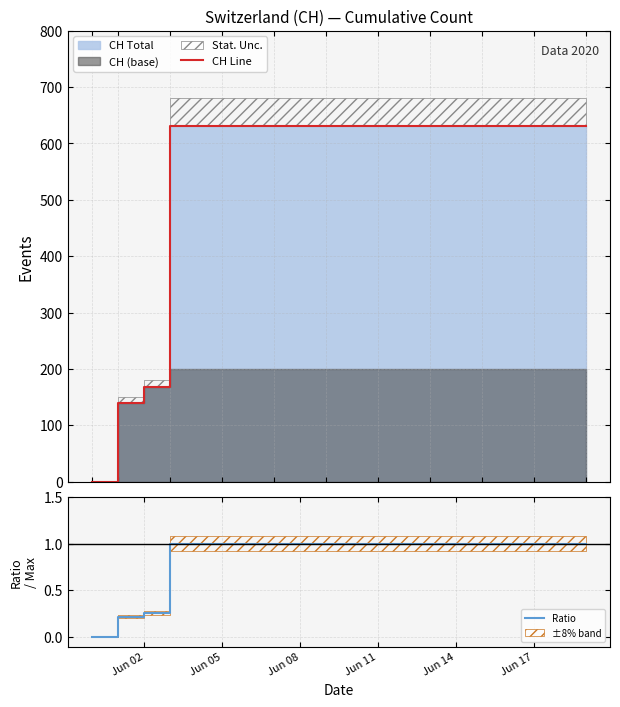

The value of Ratio at Jun 05 is 1.0. True or false?

True